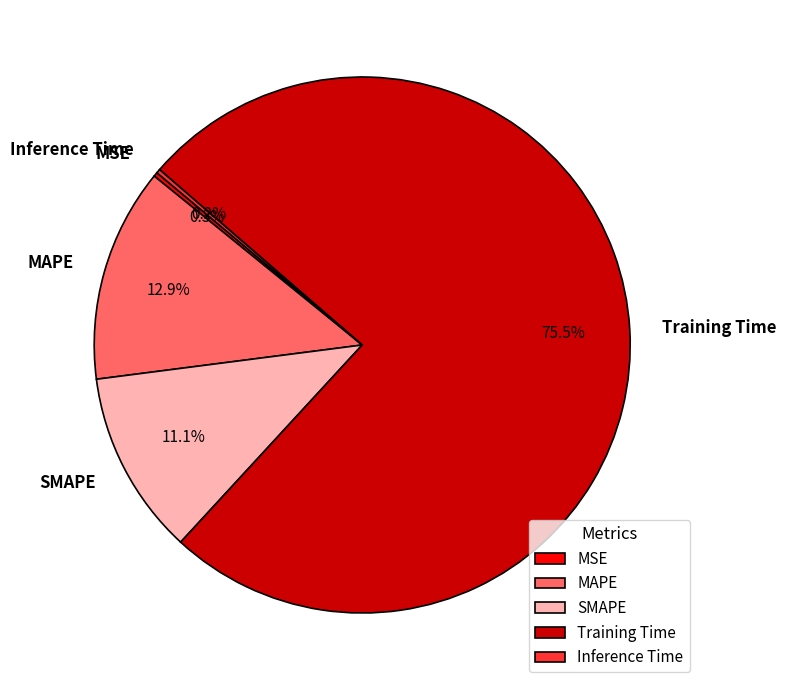

What percentage is NOT represented by Training Time?

24.5%